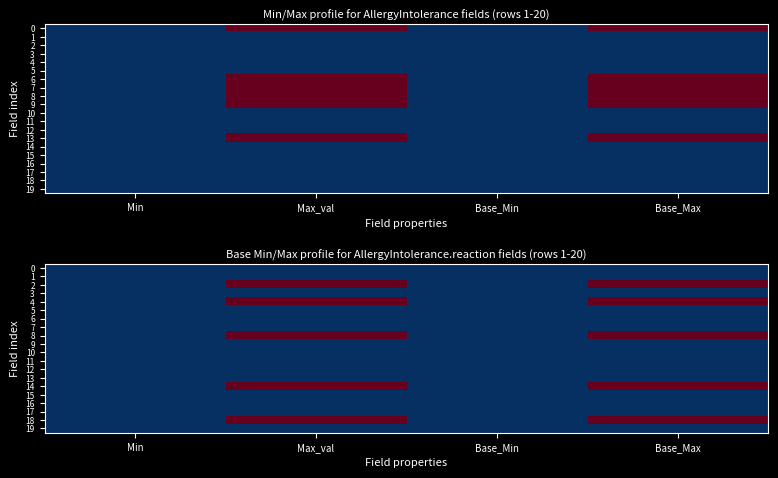

Count the number of data series in this chart.

20